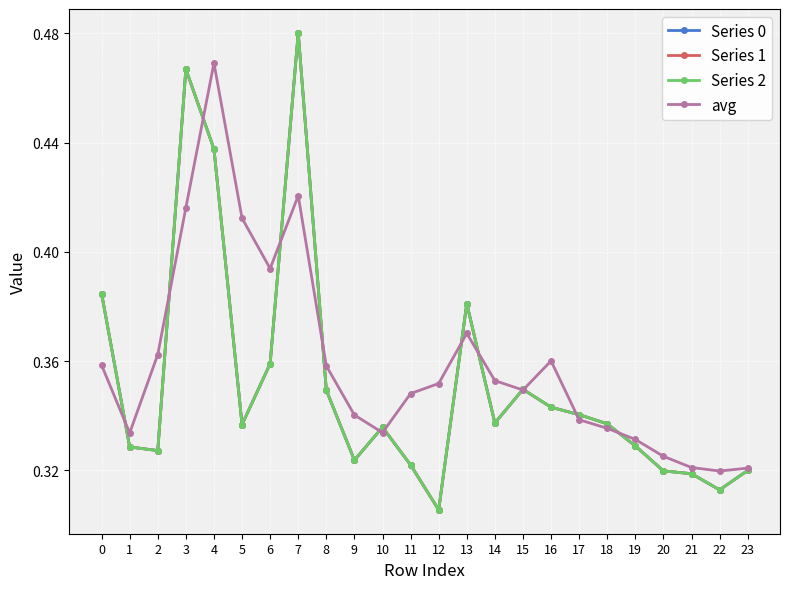

Which has a higher value, 1 or 2?

1